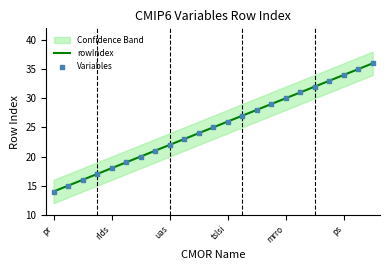

Which series has the largest total across all categories?

rowIndex